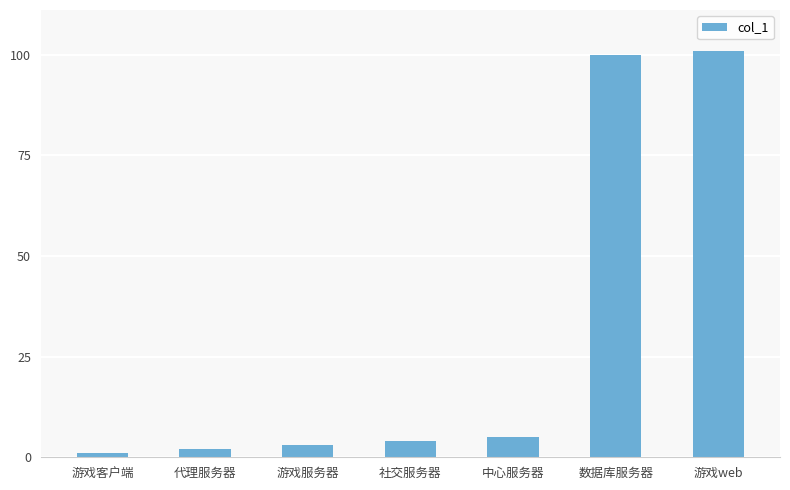

Rank the categories by value from lowest to highest.

游戏客户端, 代理服务器, 游戏服务器, 社交服务器, 中心服务器, 数据库服务器, 游戏web